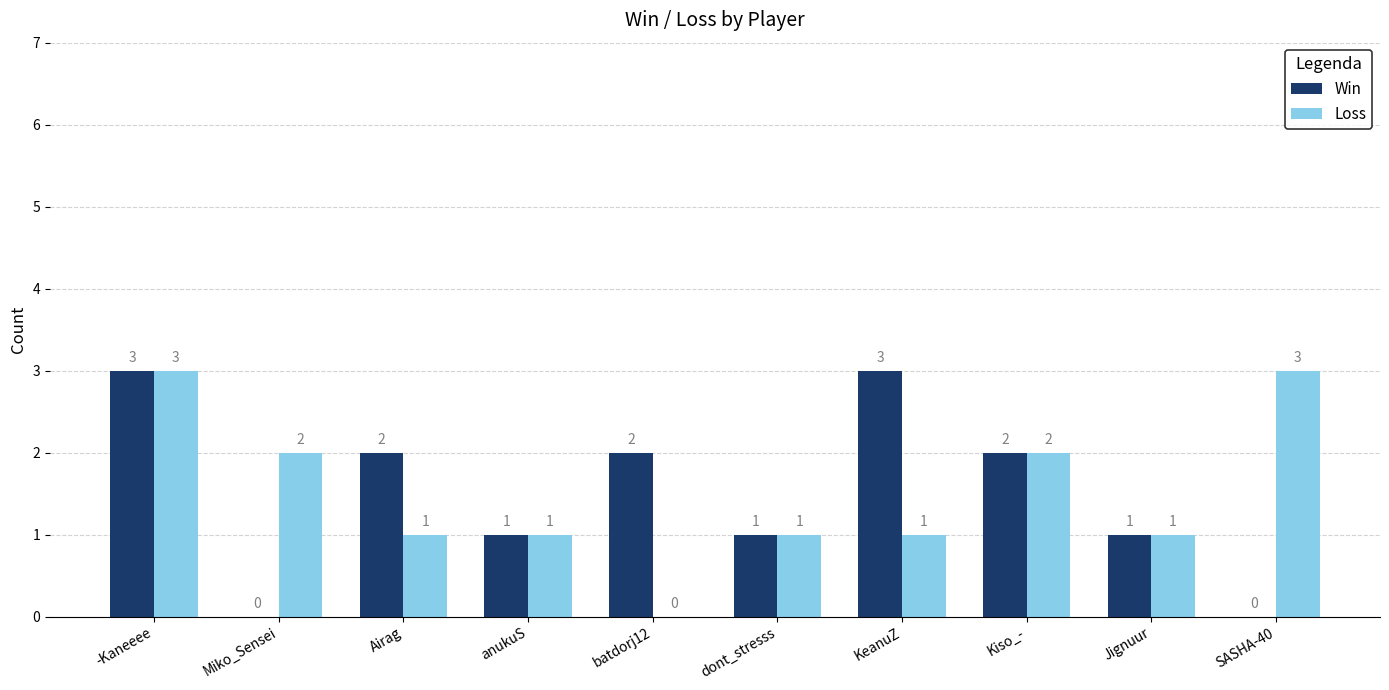

How many groups of bars are there?

10